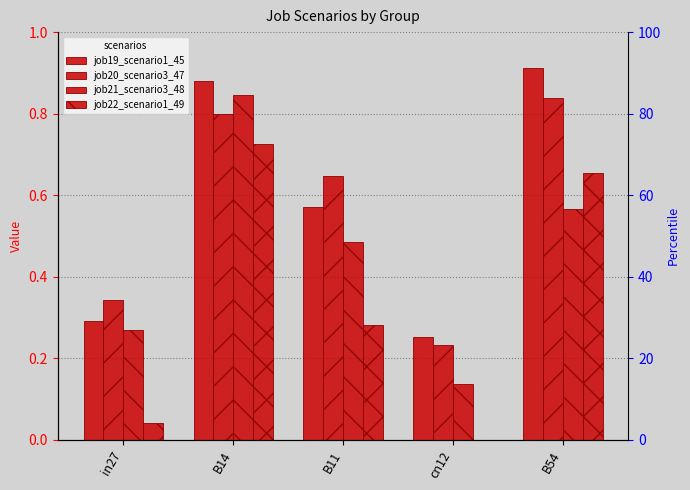

Reading left to right, extract all data points from this chart.

job19_scenario1_45: in27=0.3	B14=0.9	B11=0.6	cn12=0.3	B54=0.9
job20_scenario3_47: in27=0.3	B14=0.8	B11=0.6	cn12=0.2	B54=0.8
job21_scenario3_48: in27=0.3	B14=0.8	B11=0.5	cn12=0.1	B54=0.6
job22_scenario1_49: in27=0.0	B14=0.7	B11=0.3	cn12=0.0	B54=0.7